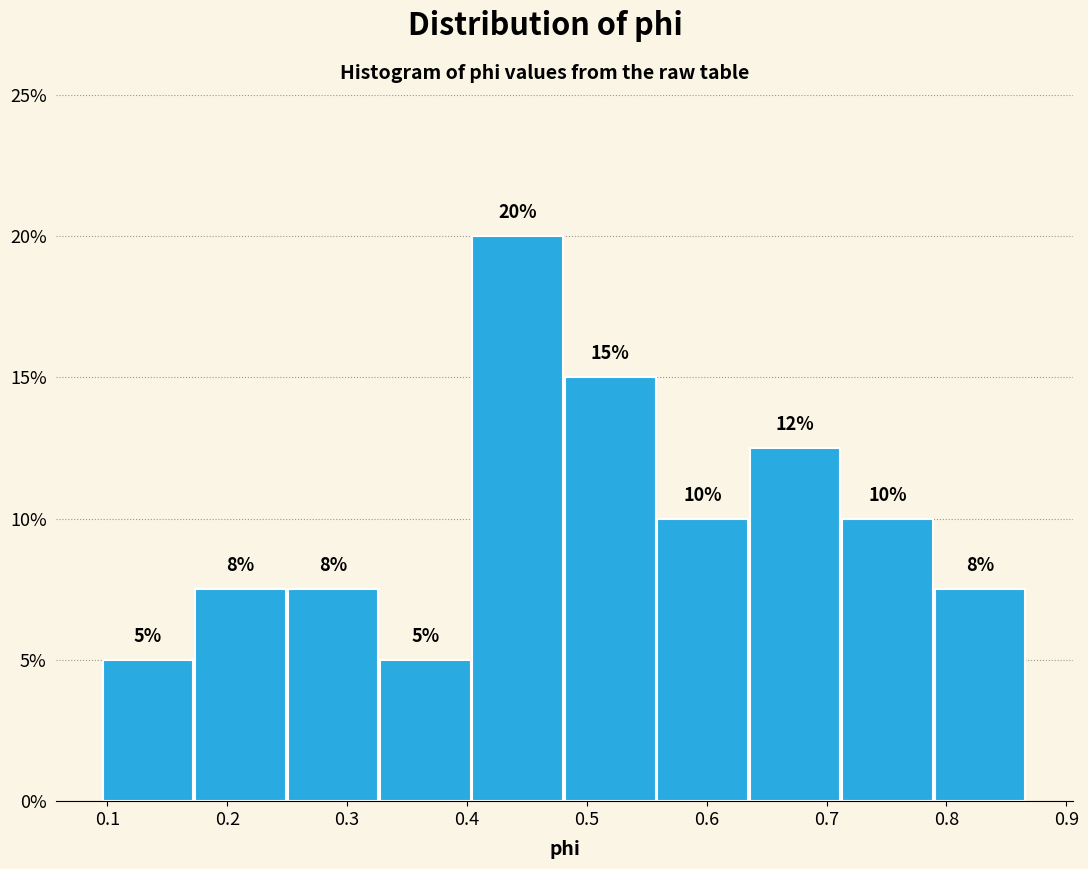

Which range on the x-axis has the tallest bar?

0.40 to 0.48